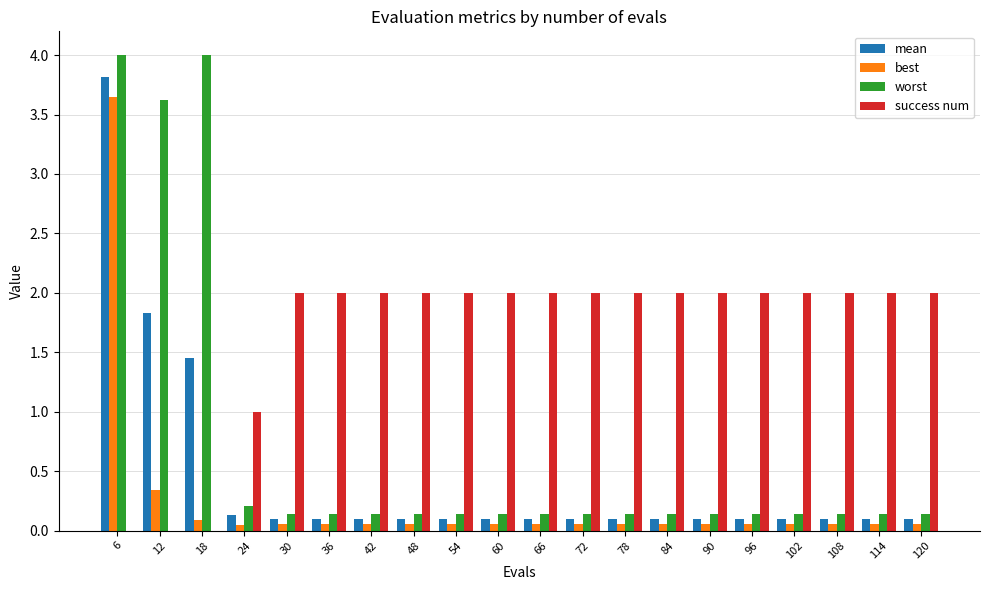

What is the maximum value shown in the chart?

4.0